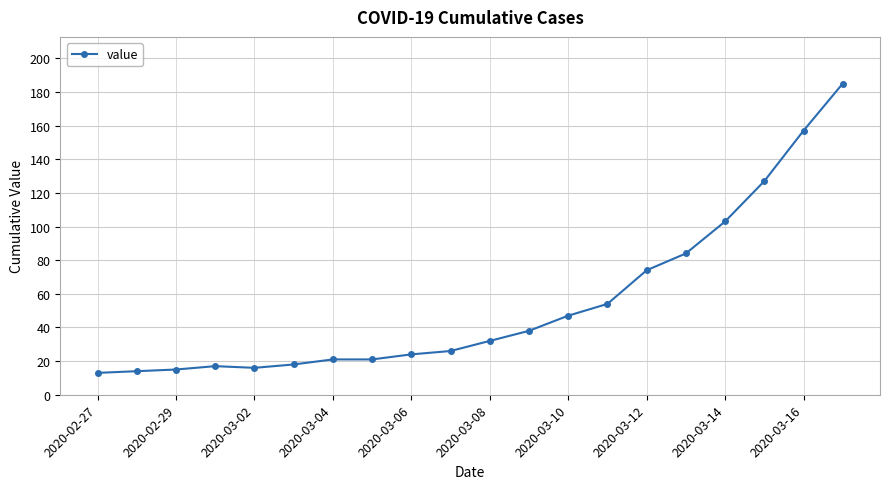

Reading left to right, extract all data points from this chart.

13	14	15	17	16	18	21	21	24	26	32	38	47	54	74	84	103	127	157	185